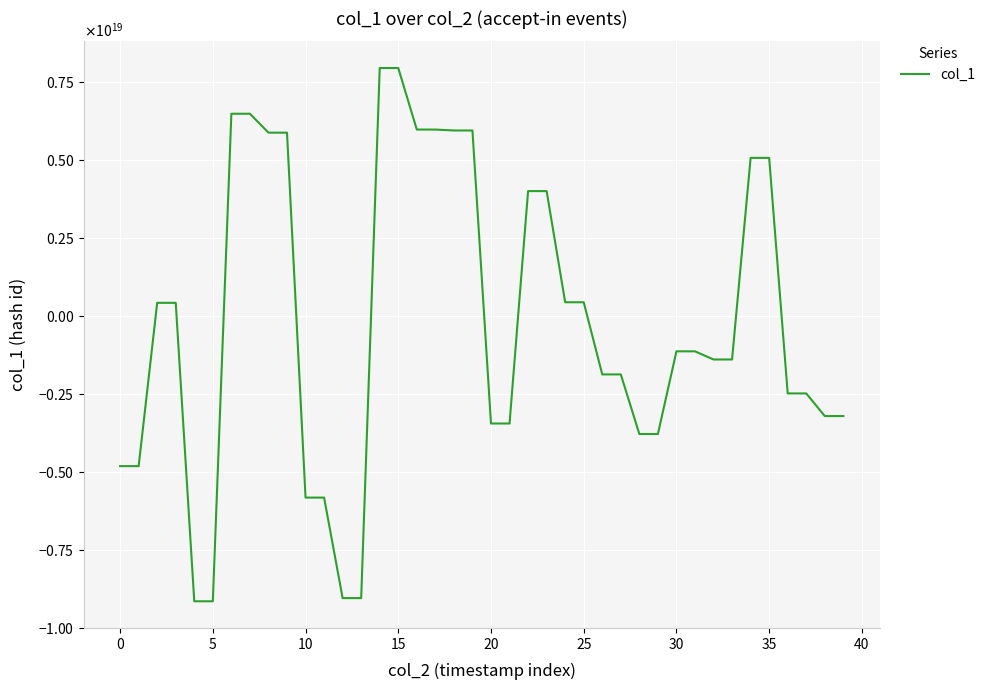

Does the chart display data point markers on the line(s)?

No